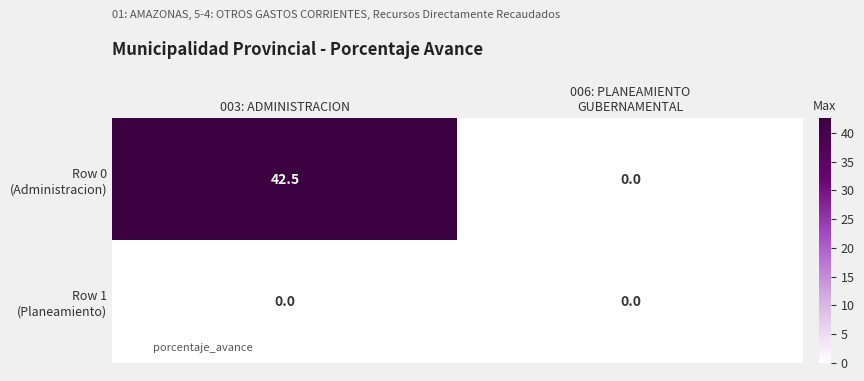

What is the total value across all series at 003: ADMINISTRACION?

42.5